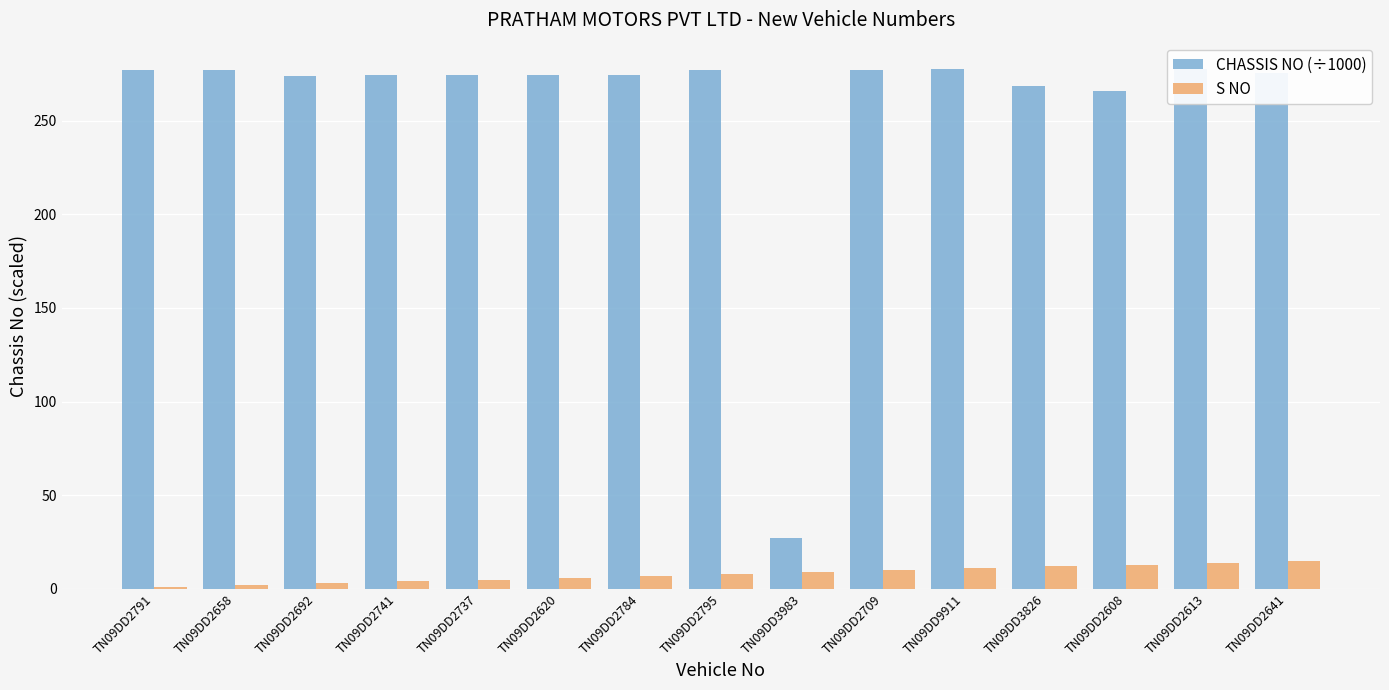

What is the label of the 2nd bar from the right?

TN09DD2613